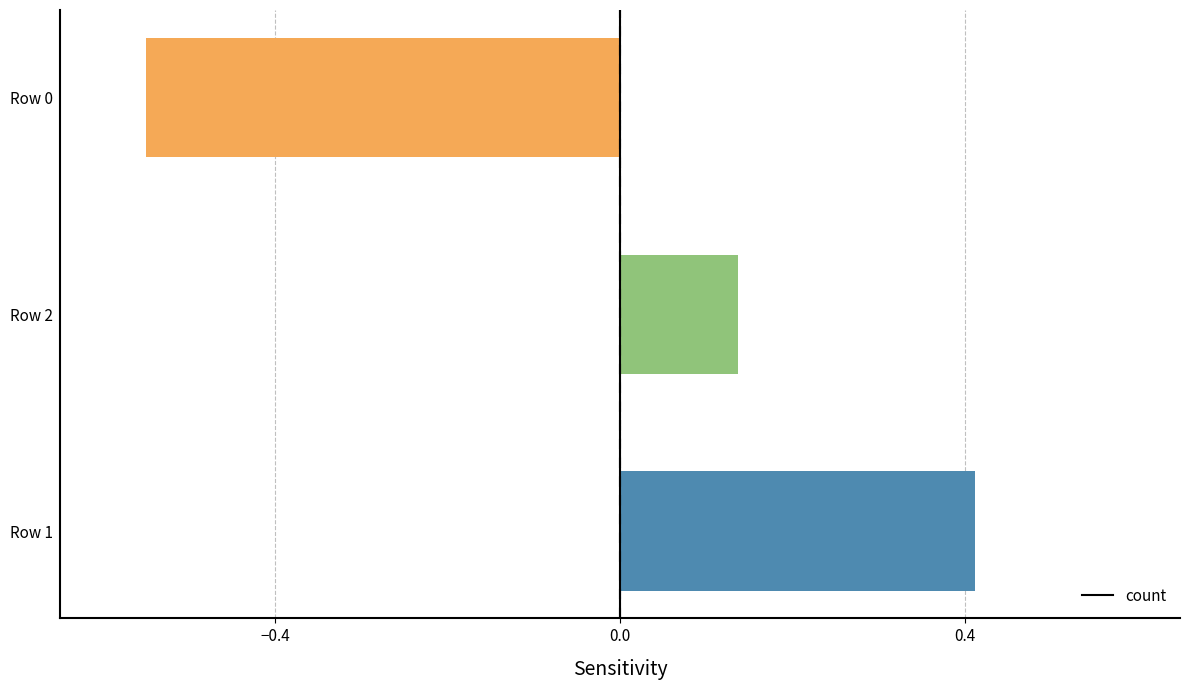

Rank the categories by value from highest to lowest.

Row 1, Row 2, Row 0